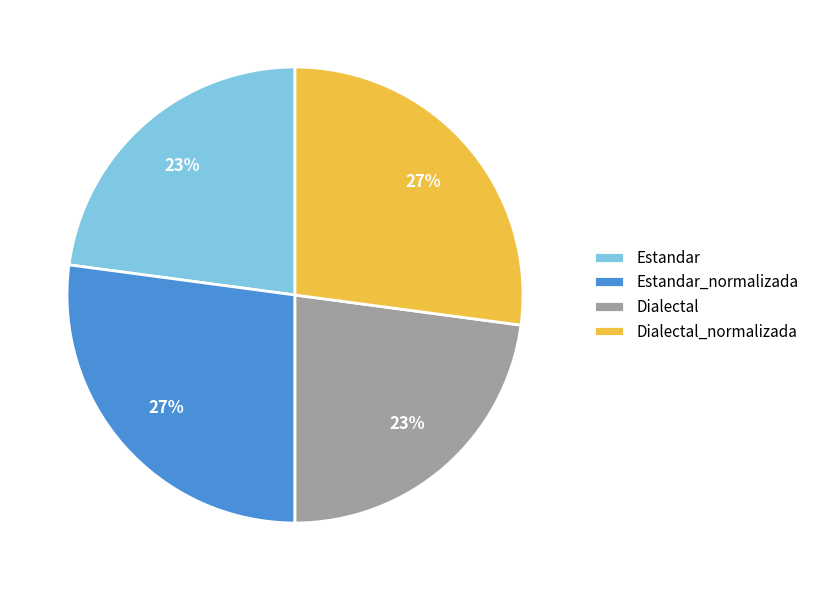

Combined, do Estandar and Dialectal account for over 50%?

No